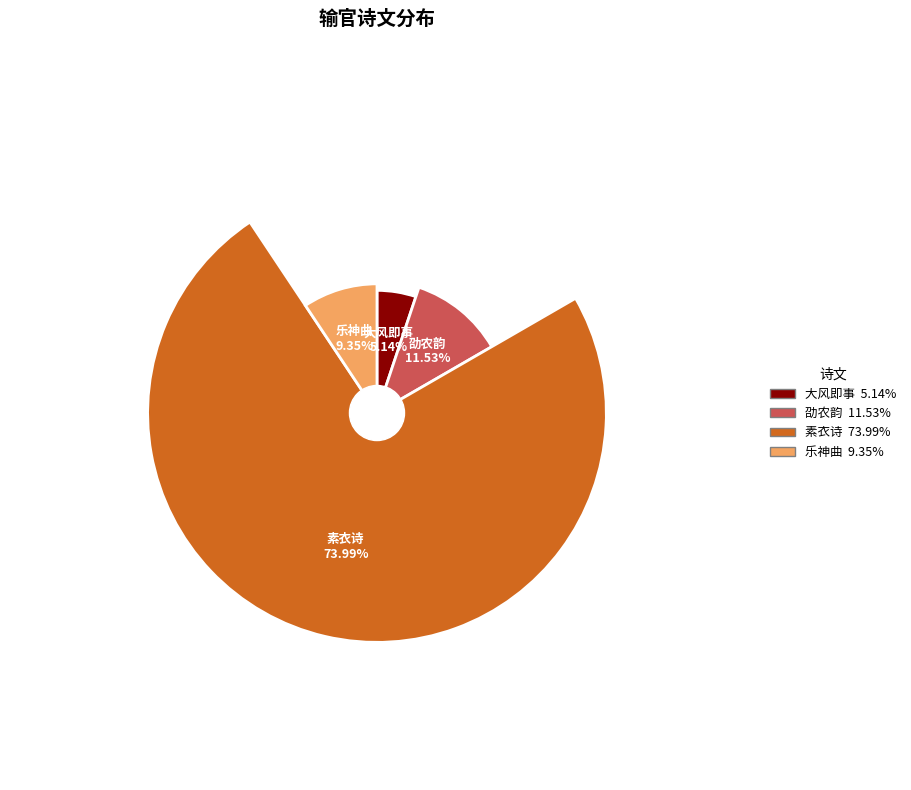

To the nearest percent, what is the difference between the 乐神曲·污田稻子输官粮 and 劭农韵·连樯载米去输官 slice percentages?

2%